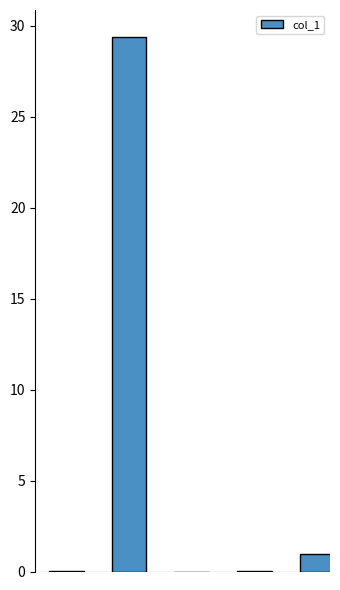

Are the bars horizontal?

No